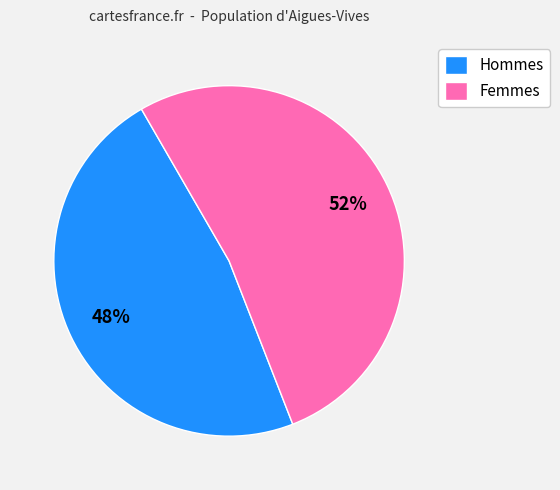

Is there a majority slice in this chart?

Yes